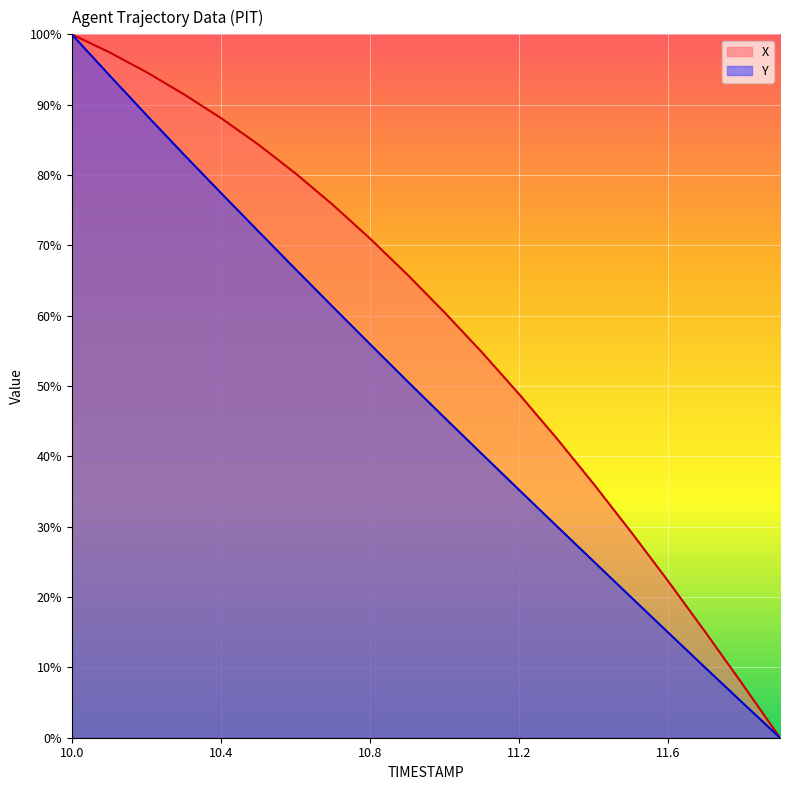

At which category is the sum across all series the highest?

10.0